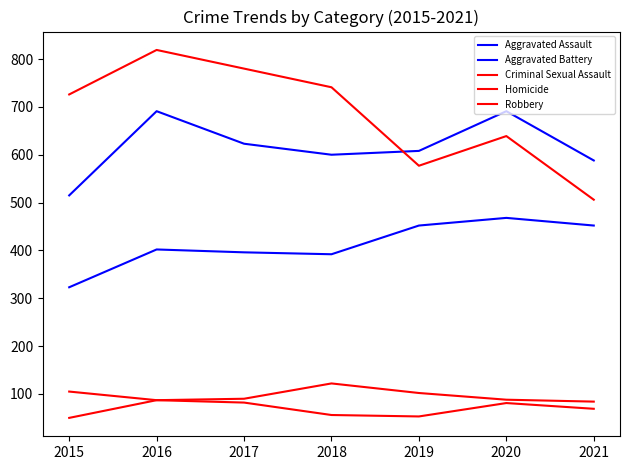

What is the approximate value of Aggravated Assault at 2019, to the nearest 5?

450